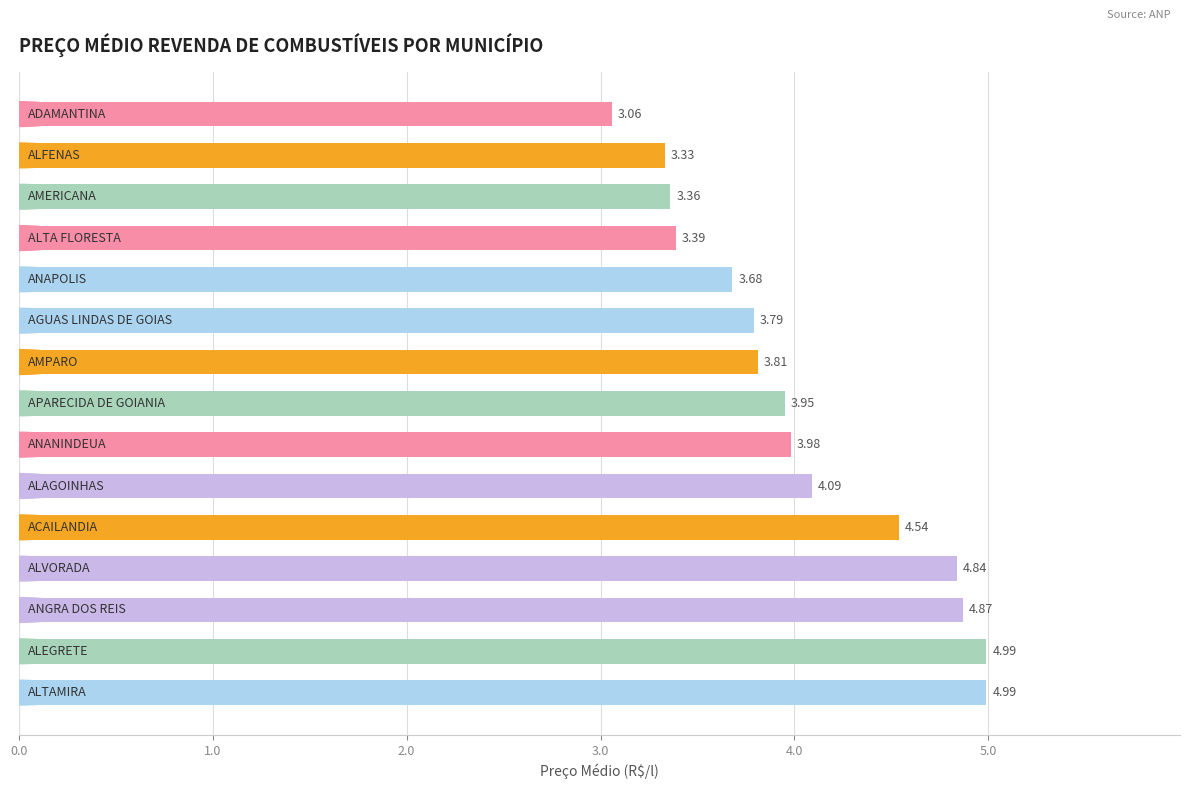

Does the chart contain stacked bars?

No